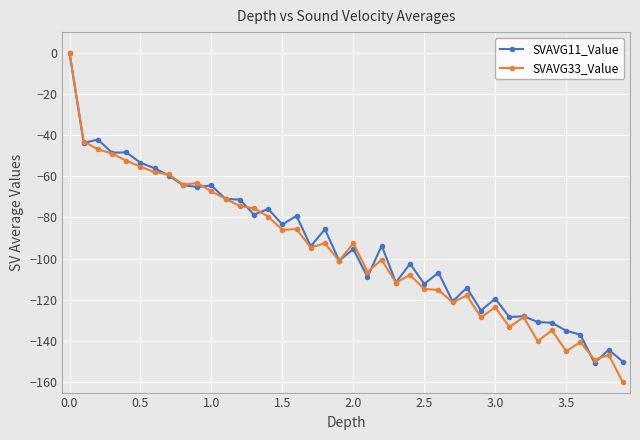

How many values in the SVAVG33_Value series exceed -94?

19